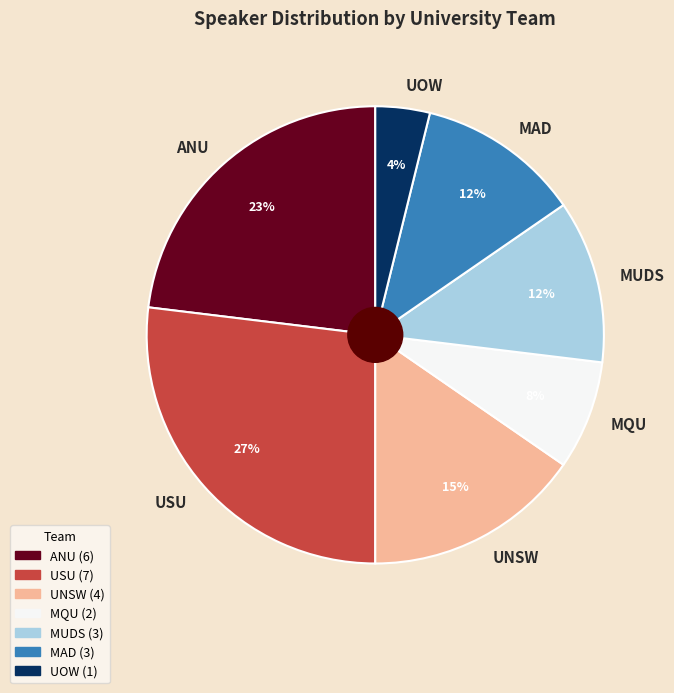

What is the largest slice in the pie chart?

USU